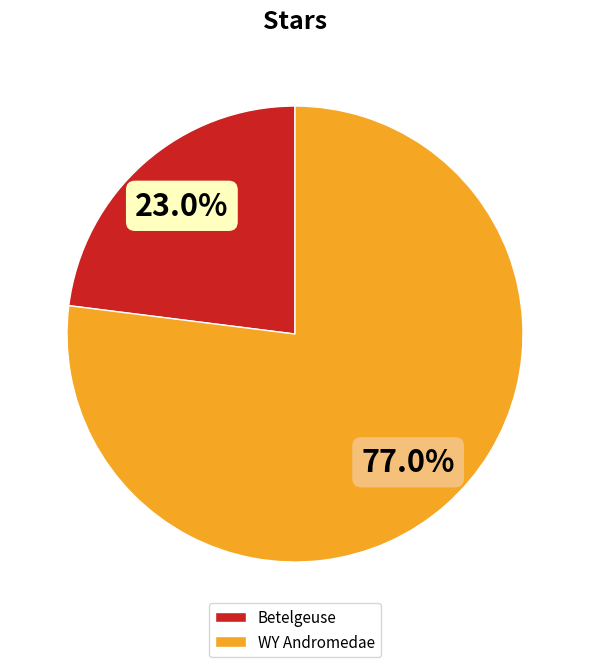

How many slices are in this pie chart?

2